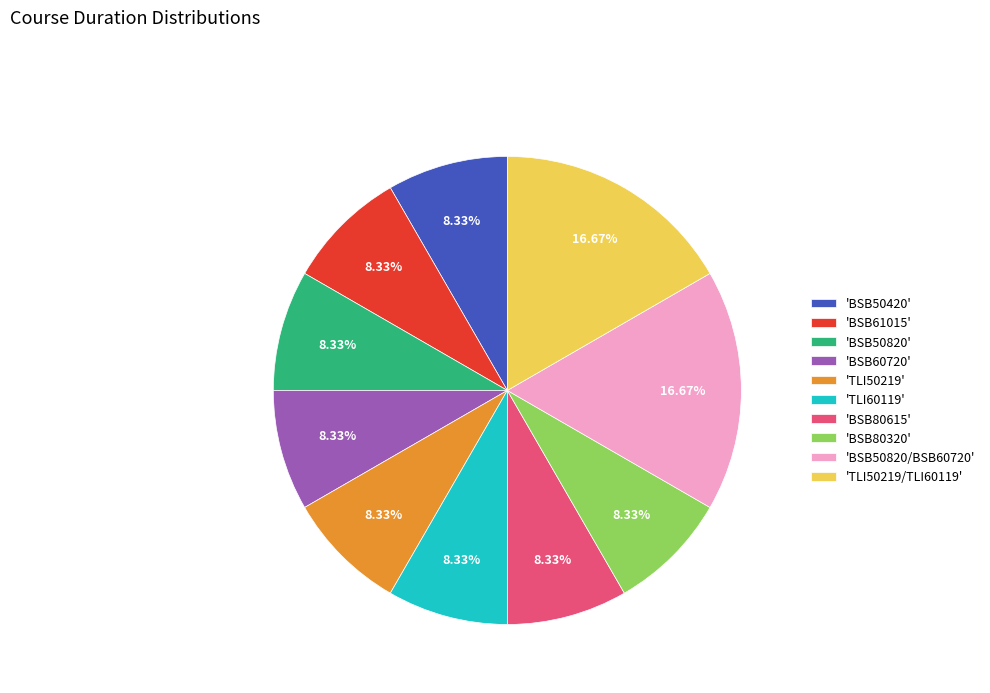

What is the ratio of the value at 'TLI60119' to the value at 'TLI50219/TLI60119'?

0.5